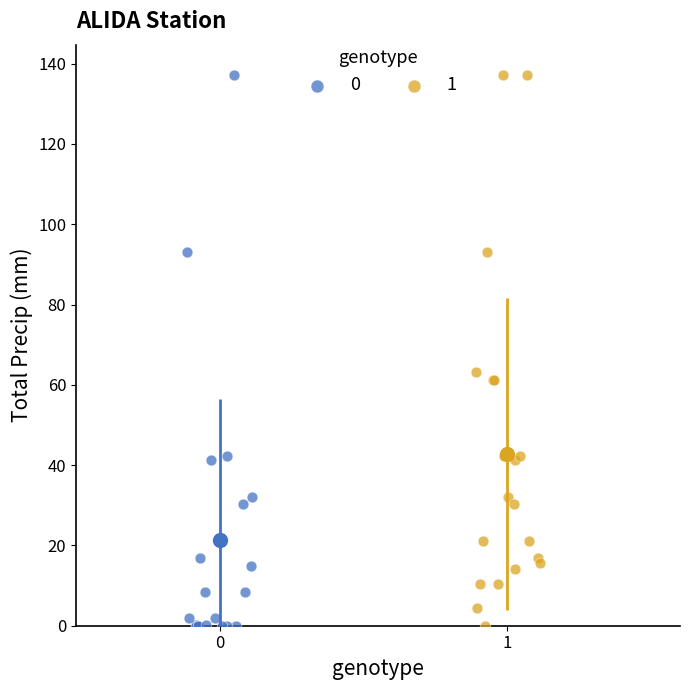

What are all the series names shown in the legend?

0, 1